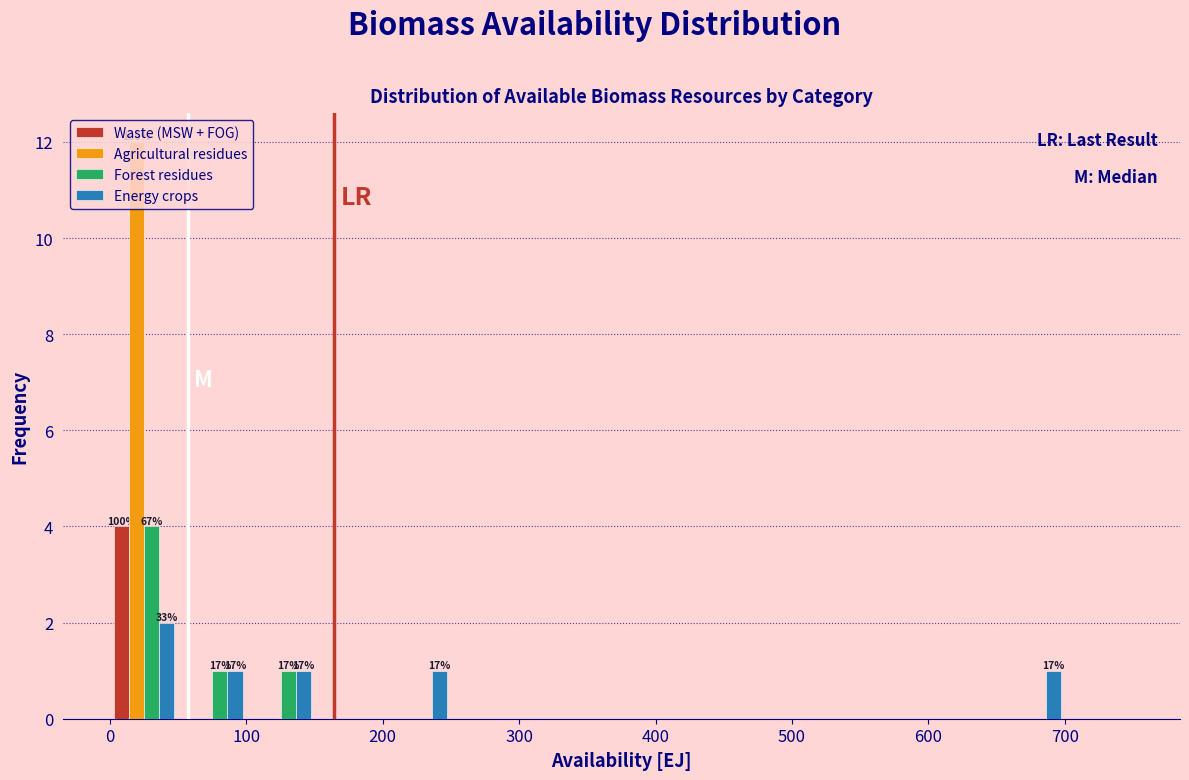

In the Agricultural residues series, which range on the x-axis has the tallest bar?

0 to 50